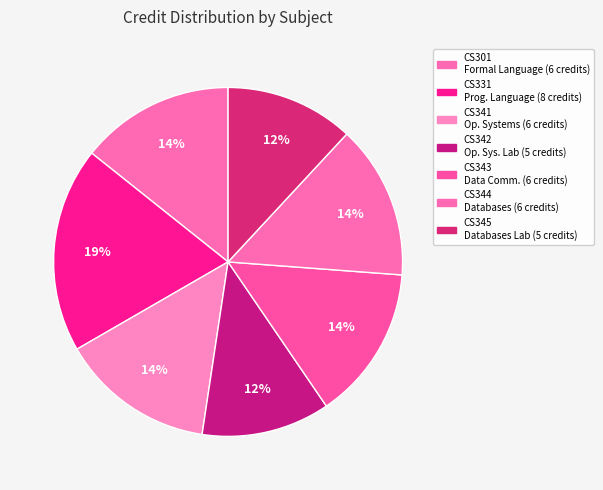

Which category has the smallest portion of the pie?

CS342 Operating Systems Laboratory